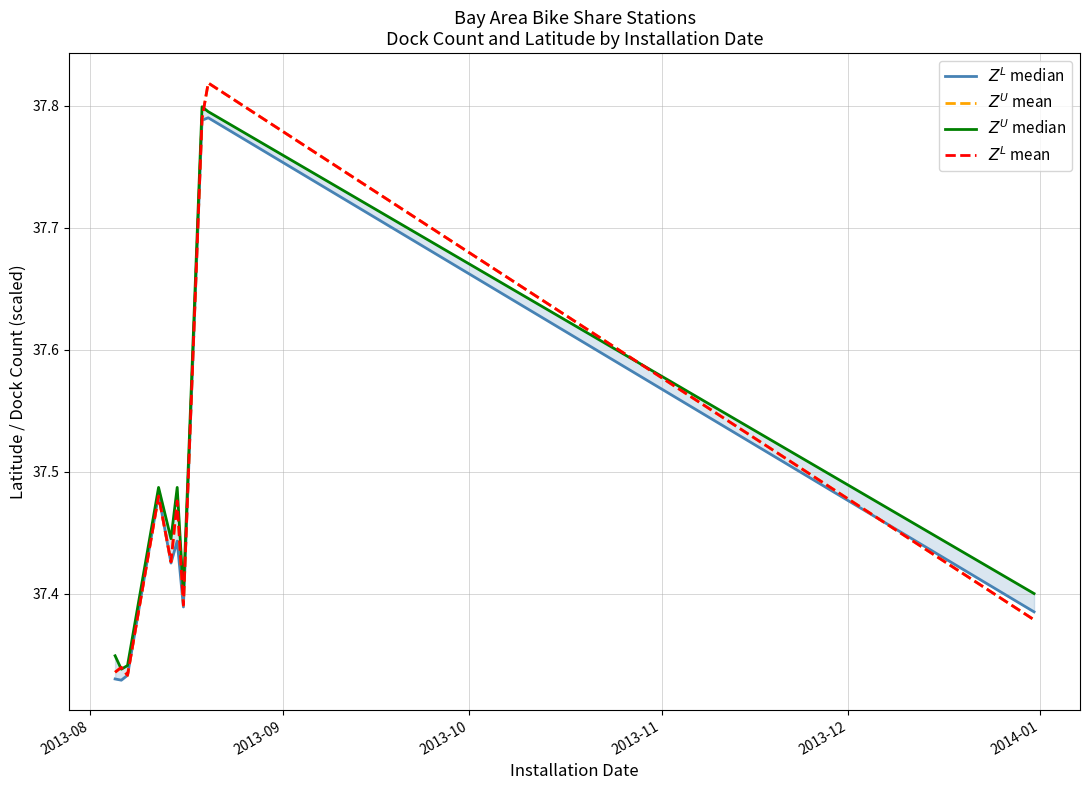

How many categories are shown in the chart?

10